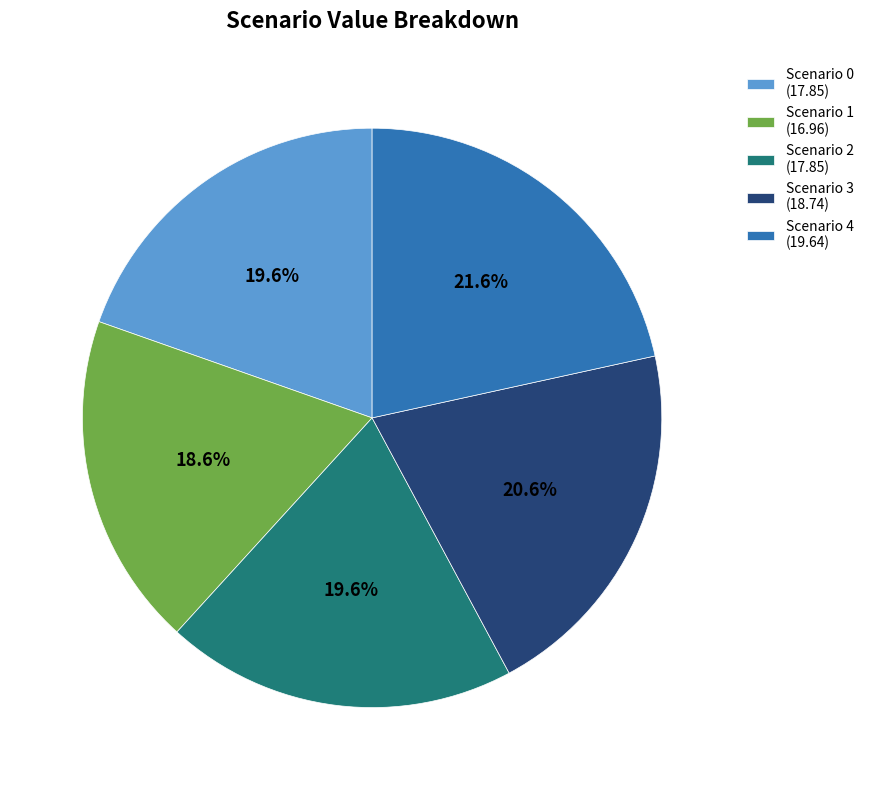

Combined, what portion of the pie is Scenario 2 (17.85) and Scenario 0 (17.85)?

39.2%